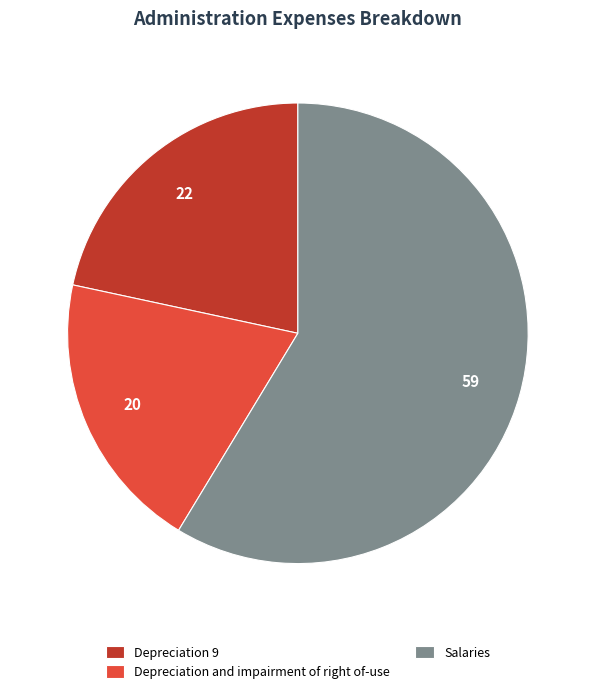

Rank the categories by value from highest to lowest.

Salaries, Depreciation 9, Depreciation and impairment of right of-use